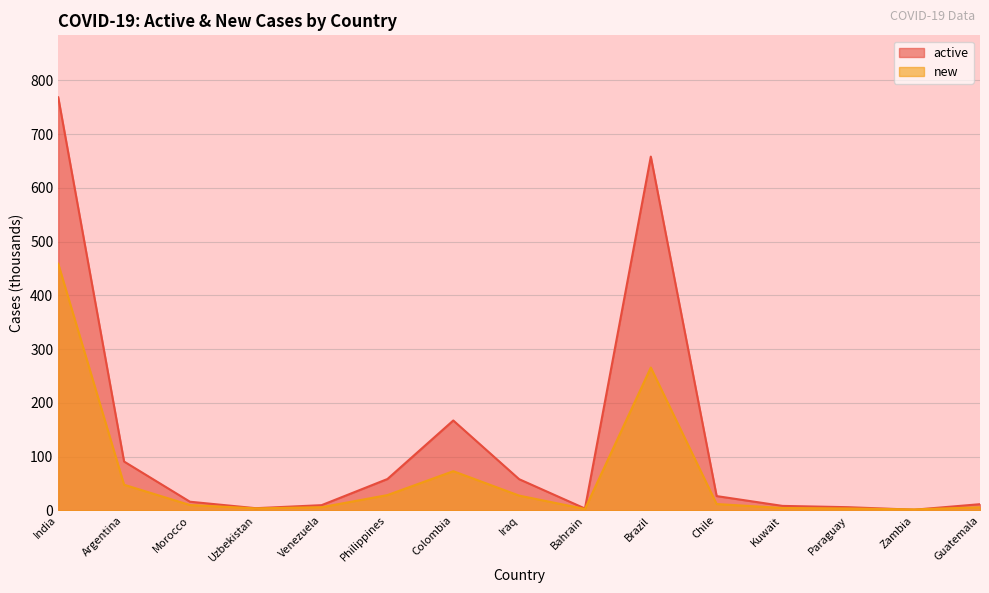

Which series changed the most between Venezuela and Philippines?

active